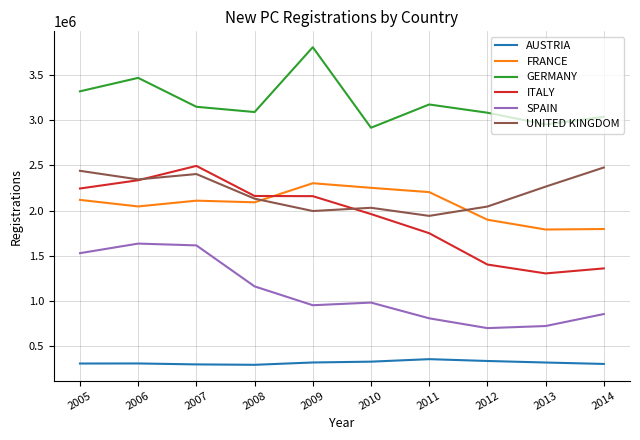

What is the minimum value for SPAIN?

699589